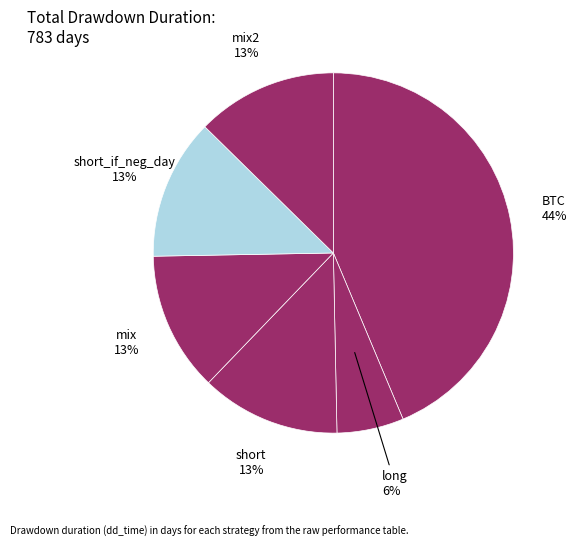

Which slice is the smallest?

long